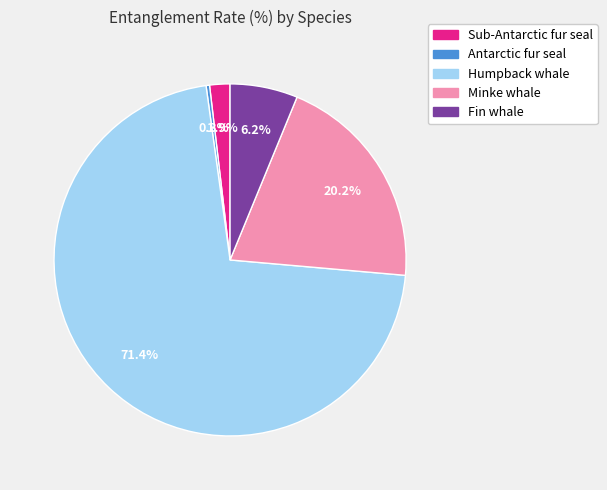

Do Minke whale and Humpback whale together represent more than half of the pie?

Yes